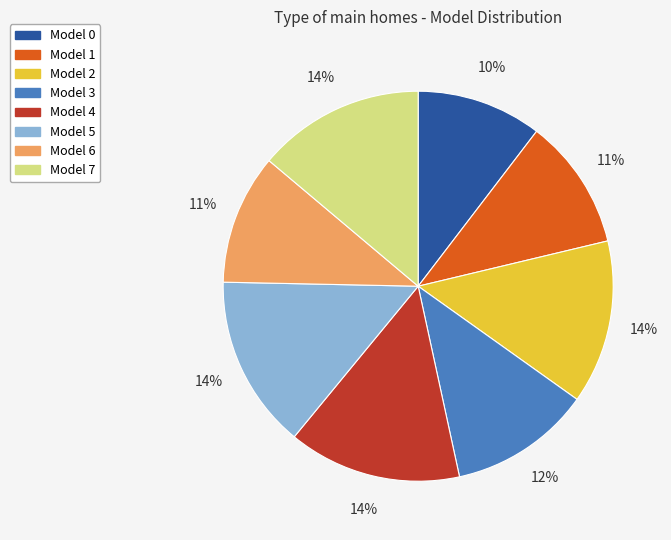

How many slices are in this pie chart?

8